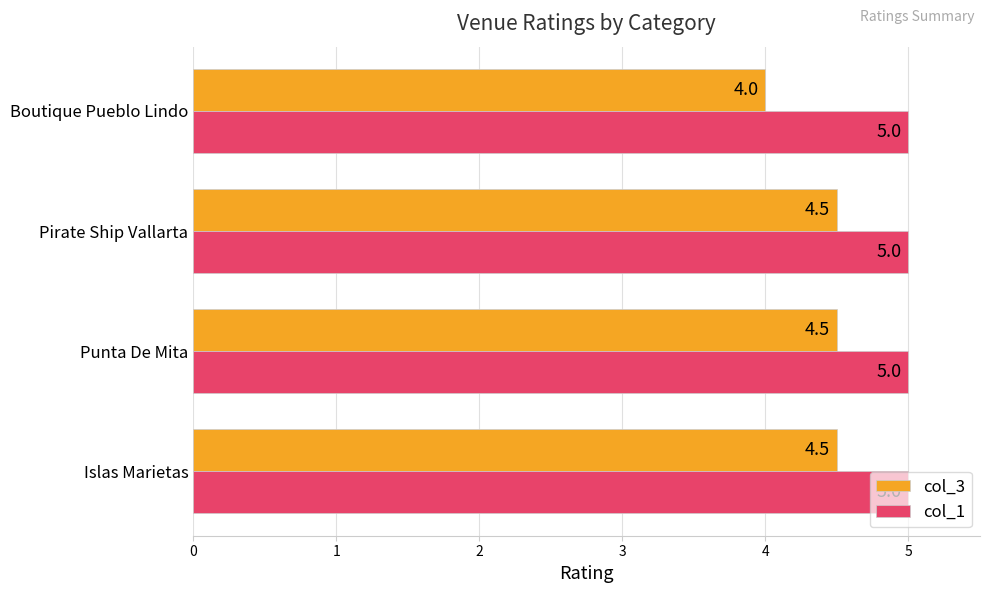

What is the average value of the col_3 series?

4.4